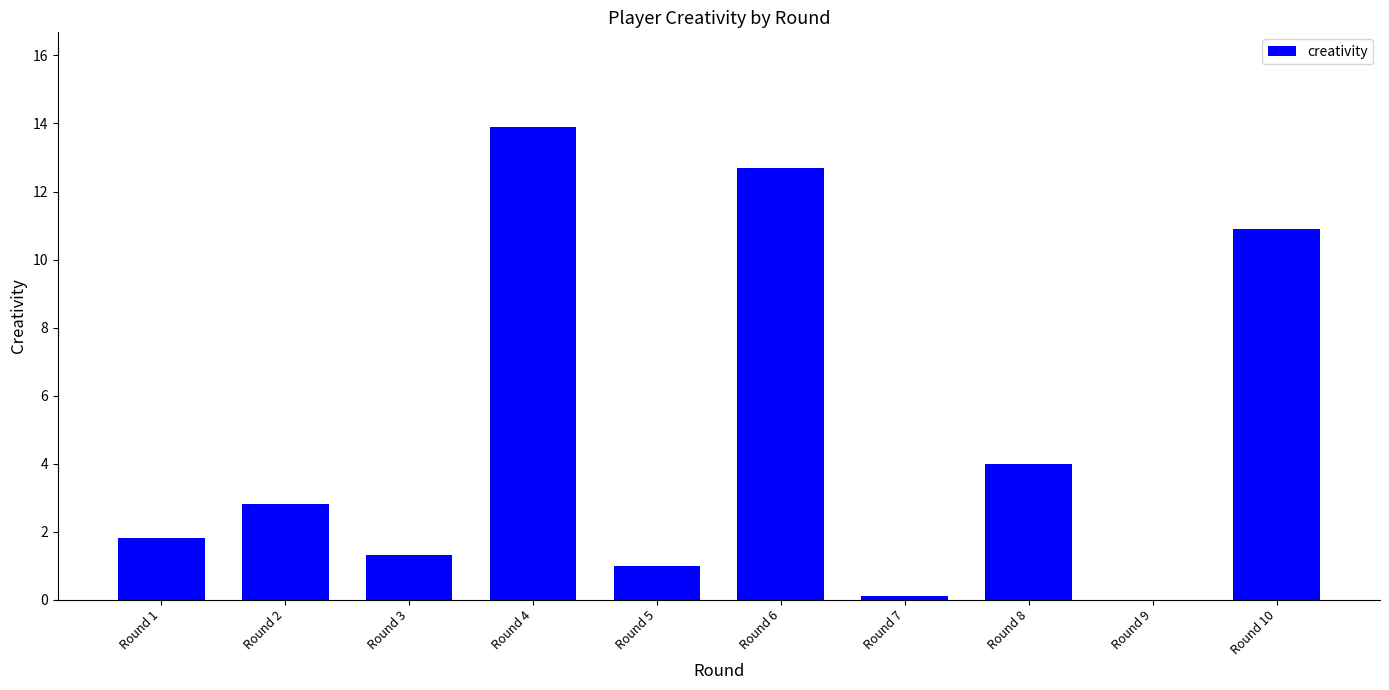

The value at Round 5 is 1.0. True or false?

True